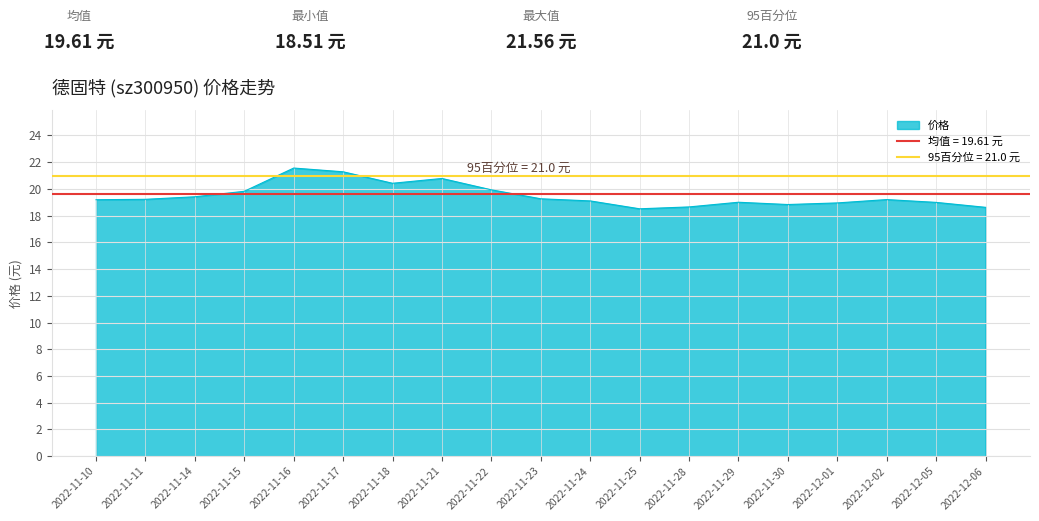

Is it true that the value at 2022-11-28 is 18.6?

True